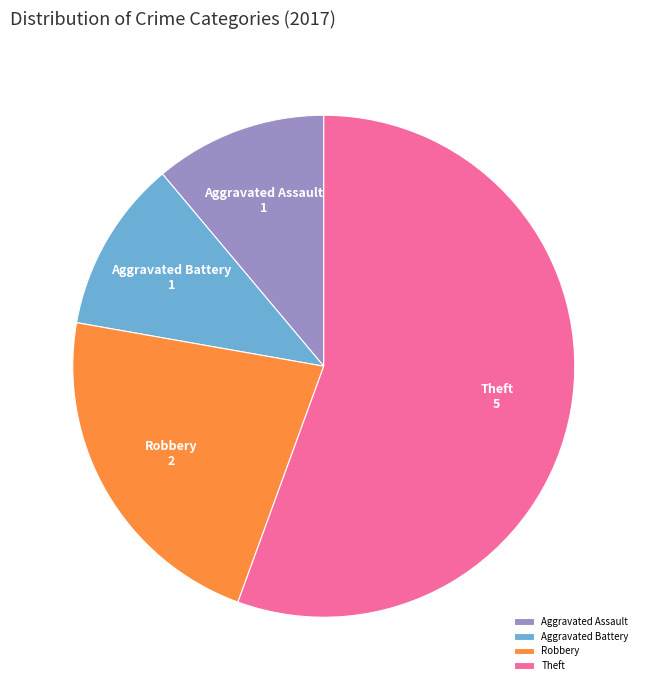

Approximately how many times larger is the value at Theft compared to Aggravated Battery?

5.0